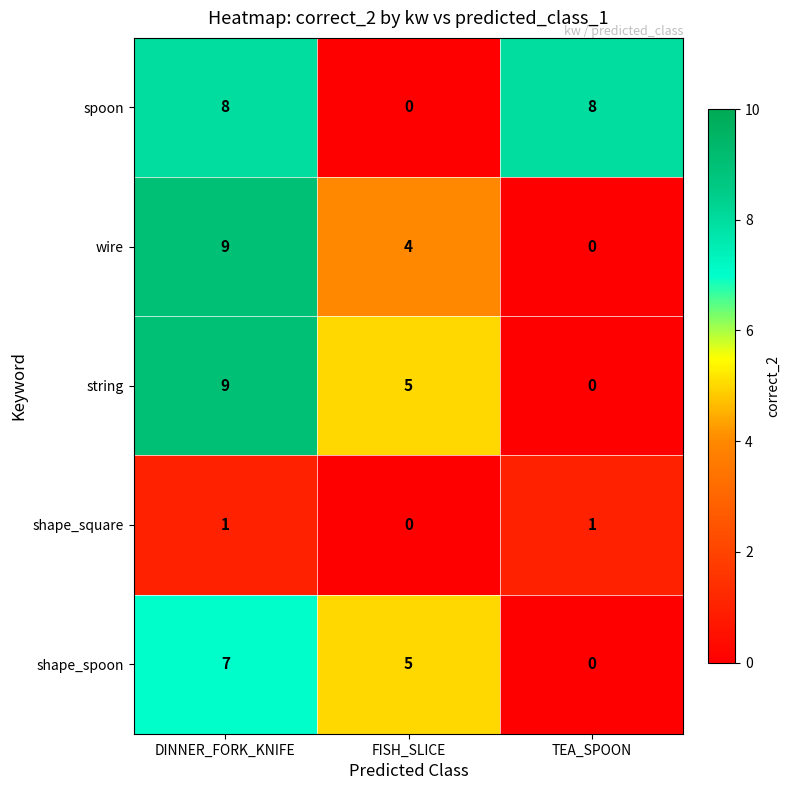

Rank the categories by shape_spoon value from highest to lowest.

DINNER_FORK_KNIFE, FISH_SLICE, TEA_SPOON